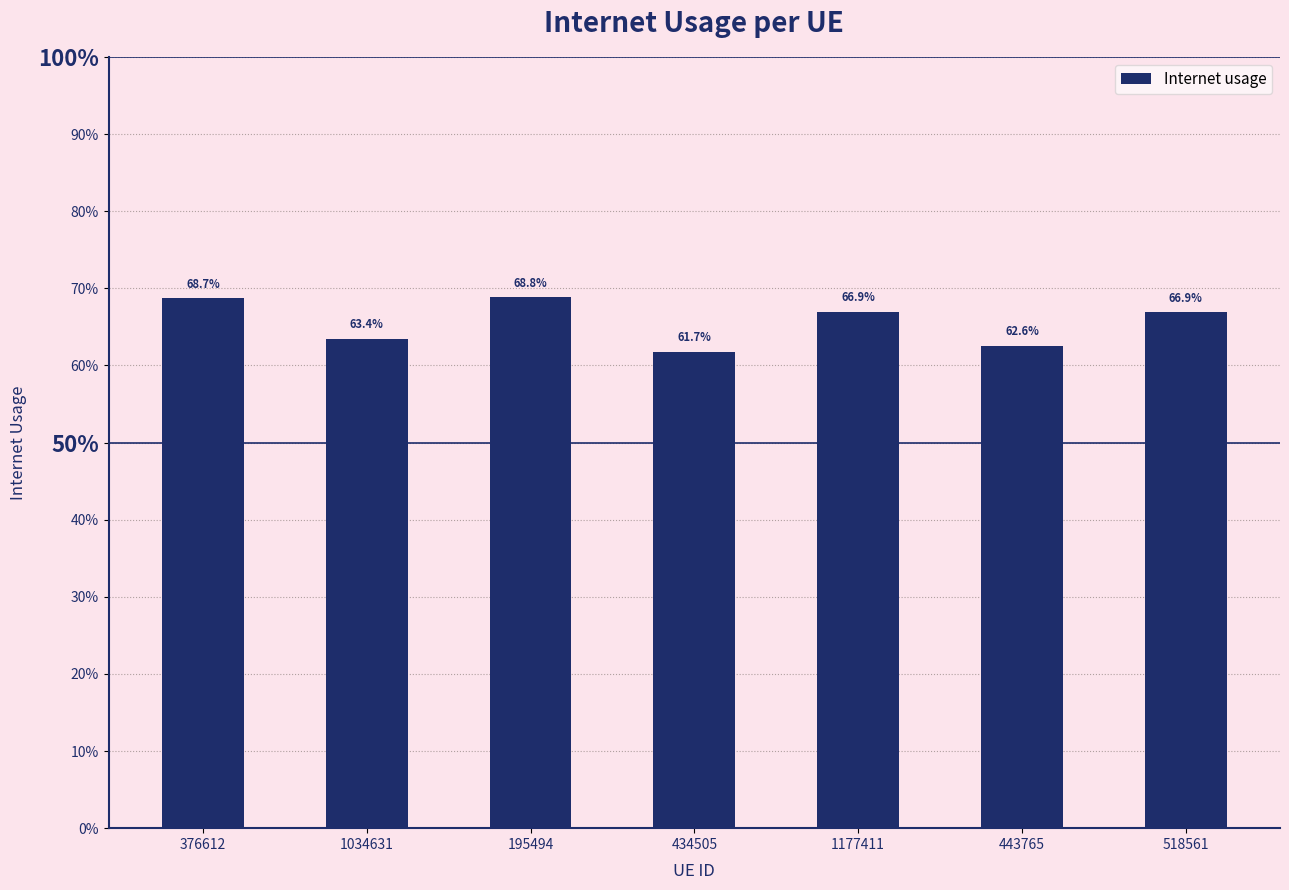

Are the bars horizontal?

No